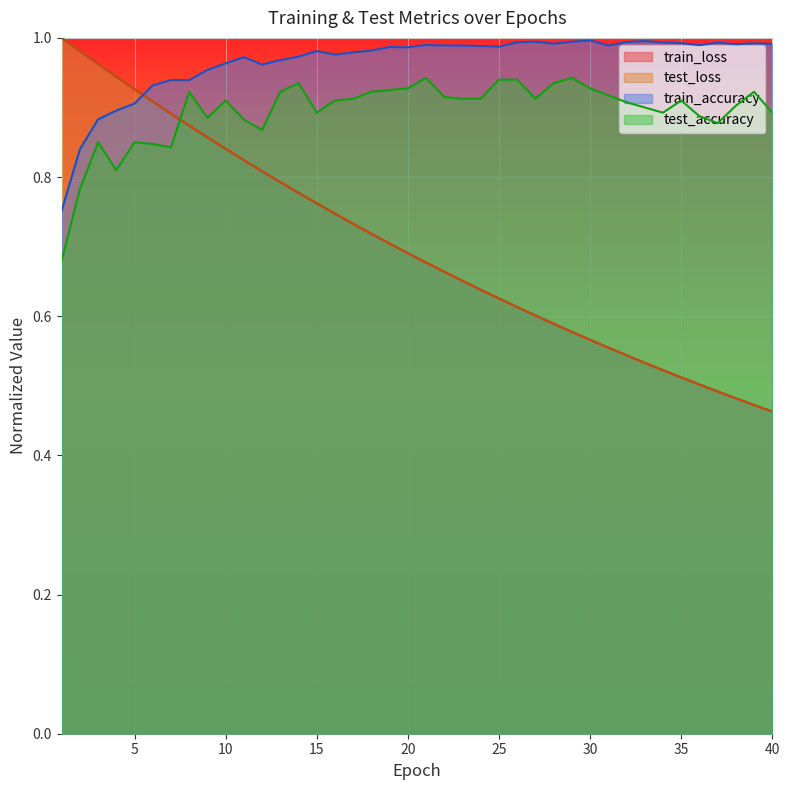

What is the approximate value of test_loss at 9?

0.9